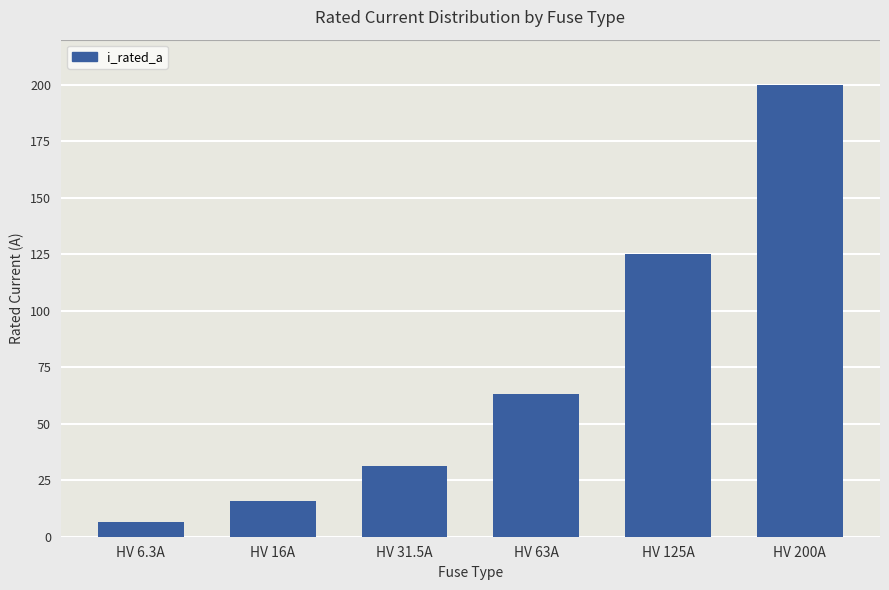

Count the number of categories in the chart.

6